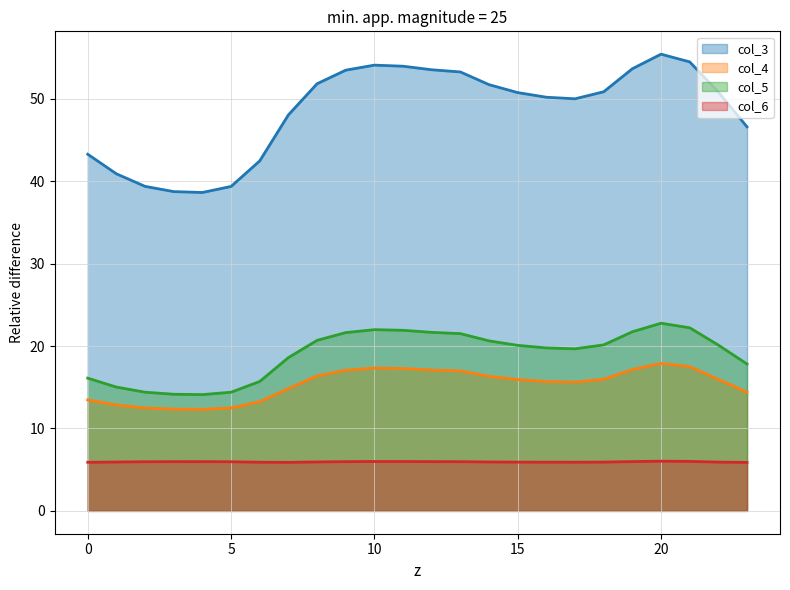

The value of col_5 at 12 is 21.7. True or false?

True